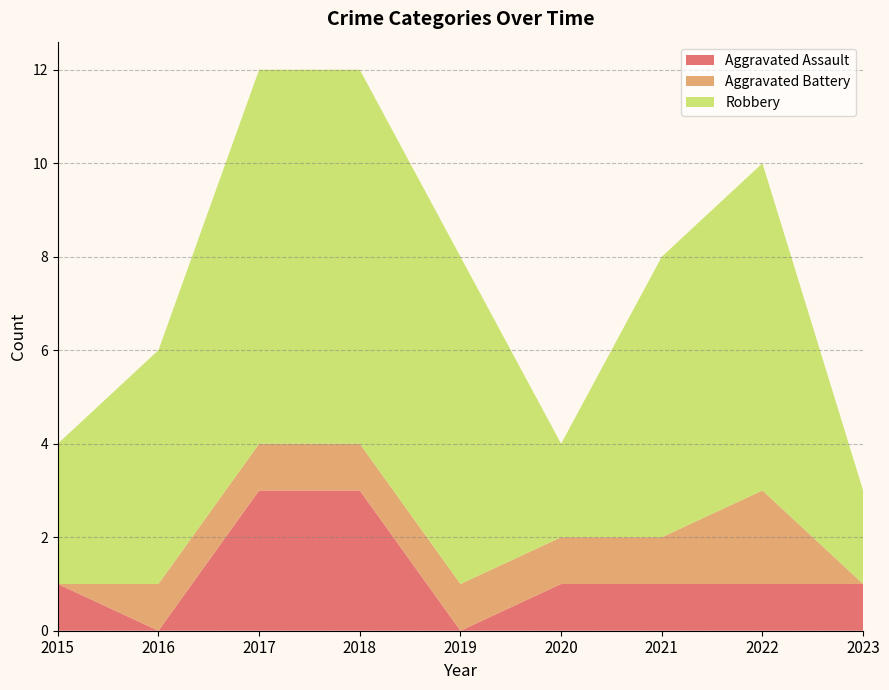

Reading right to left, transcribe all the data shown in this chart.

Aggravated Assault: 2023=1	2022=1	2021=1	2020=1	2019=0	2018=3	2017=3	2016=0	2015=1
Aggravated Battery: 2023=0	2022=2	2021=1	2020=1	2019=1	2018=1	2017=1	2016=1	2015=0
Robbery: 2023=2	2022=7	2021=6	2020=2	2019=7	2018=8	2017=8	2016=5	2015=3